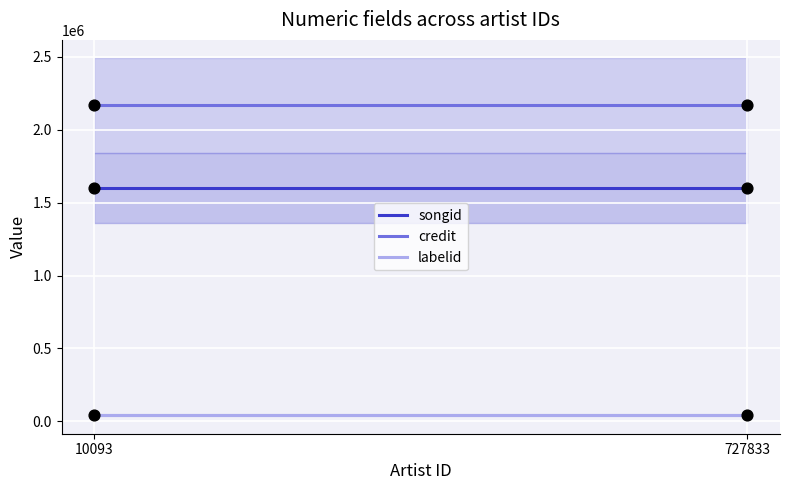

Which series has the largest Y range (max minus min)?

songid